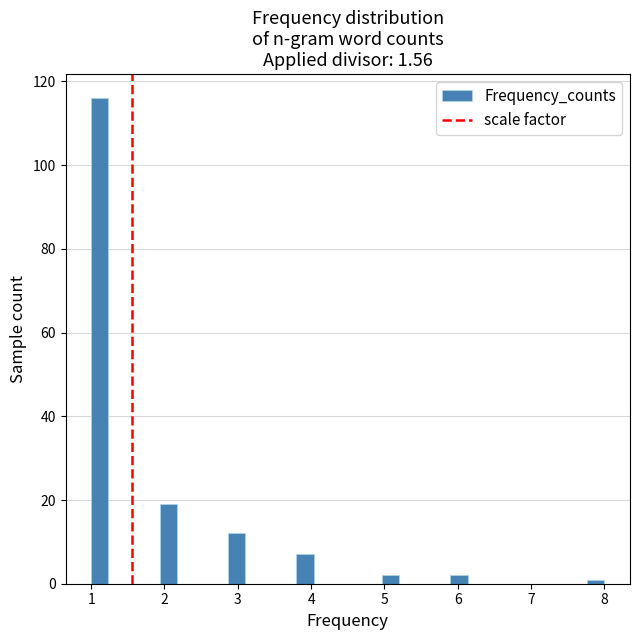

Around what value on the x-axis is the tallest bar? Give the approximate position of its centre, as read against the axis.

1.1